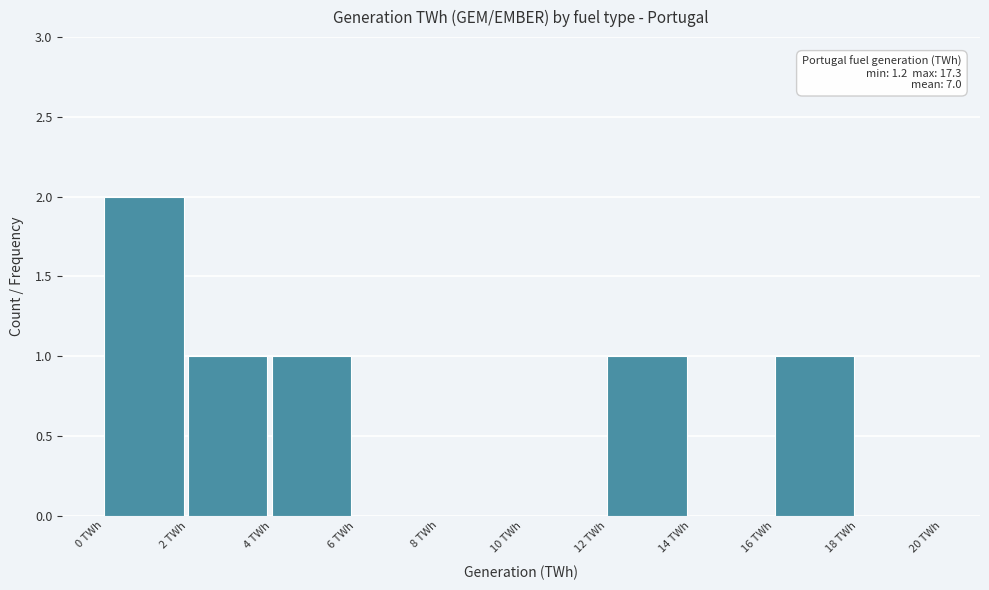

Which range on the x-axis has the tallest bar?

0 to 2